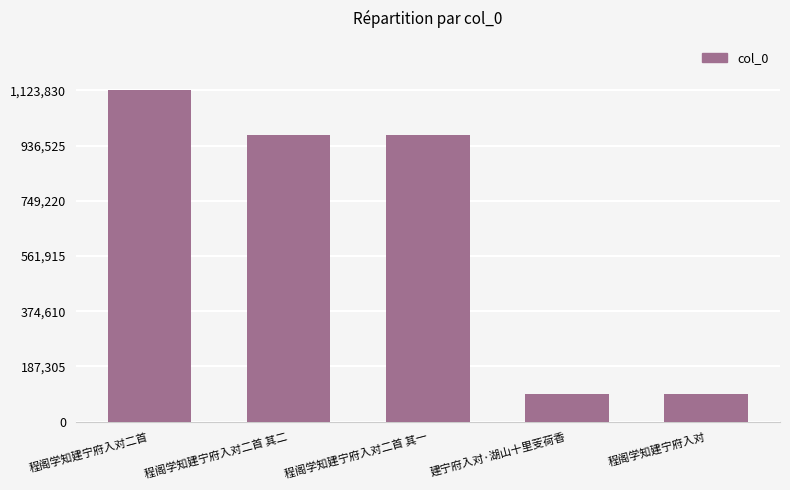

Which label corresponds to the largest value in the chart?

程阁学知建宁府入对二首